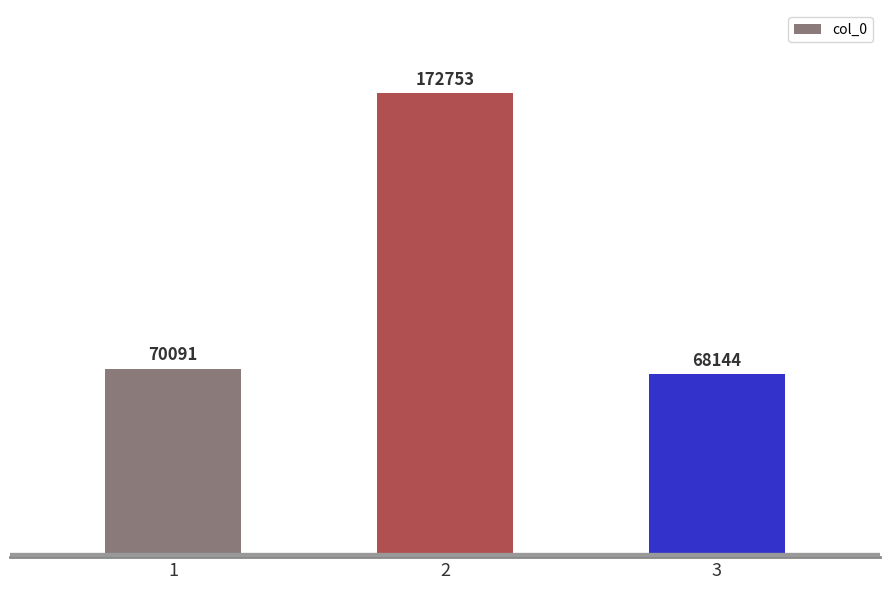

Approximately how many times larger is the value at 2 compared to 3?

2.5